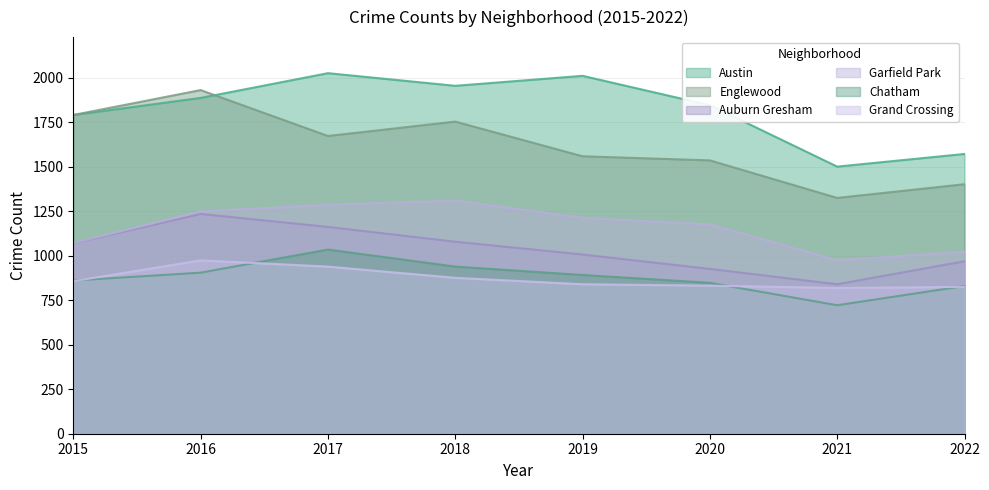

Which category has the highest value across all series?

2017